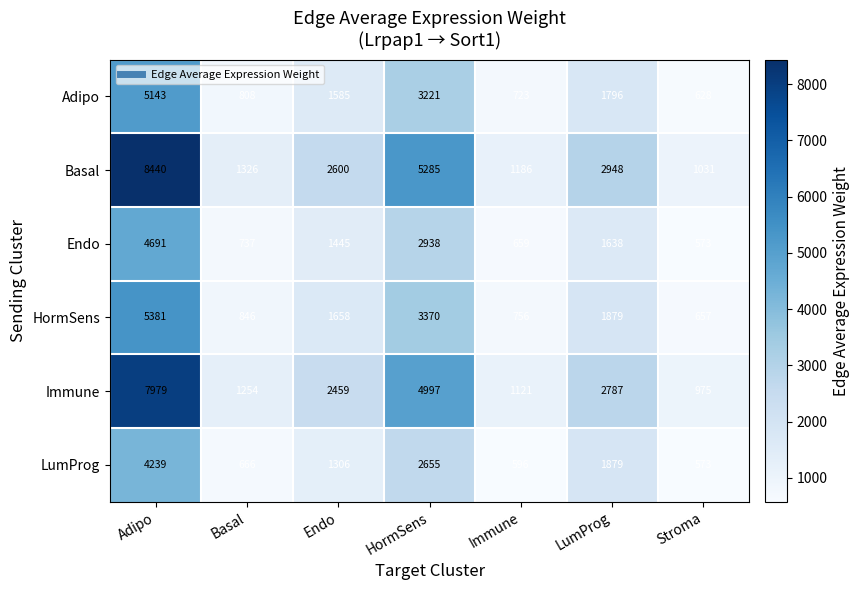

What is the difference between the maximum and second lowest values in the Immune series?

6858